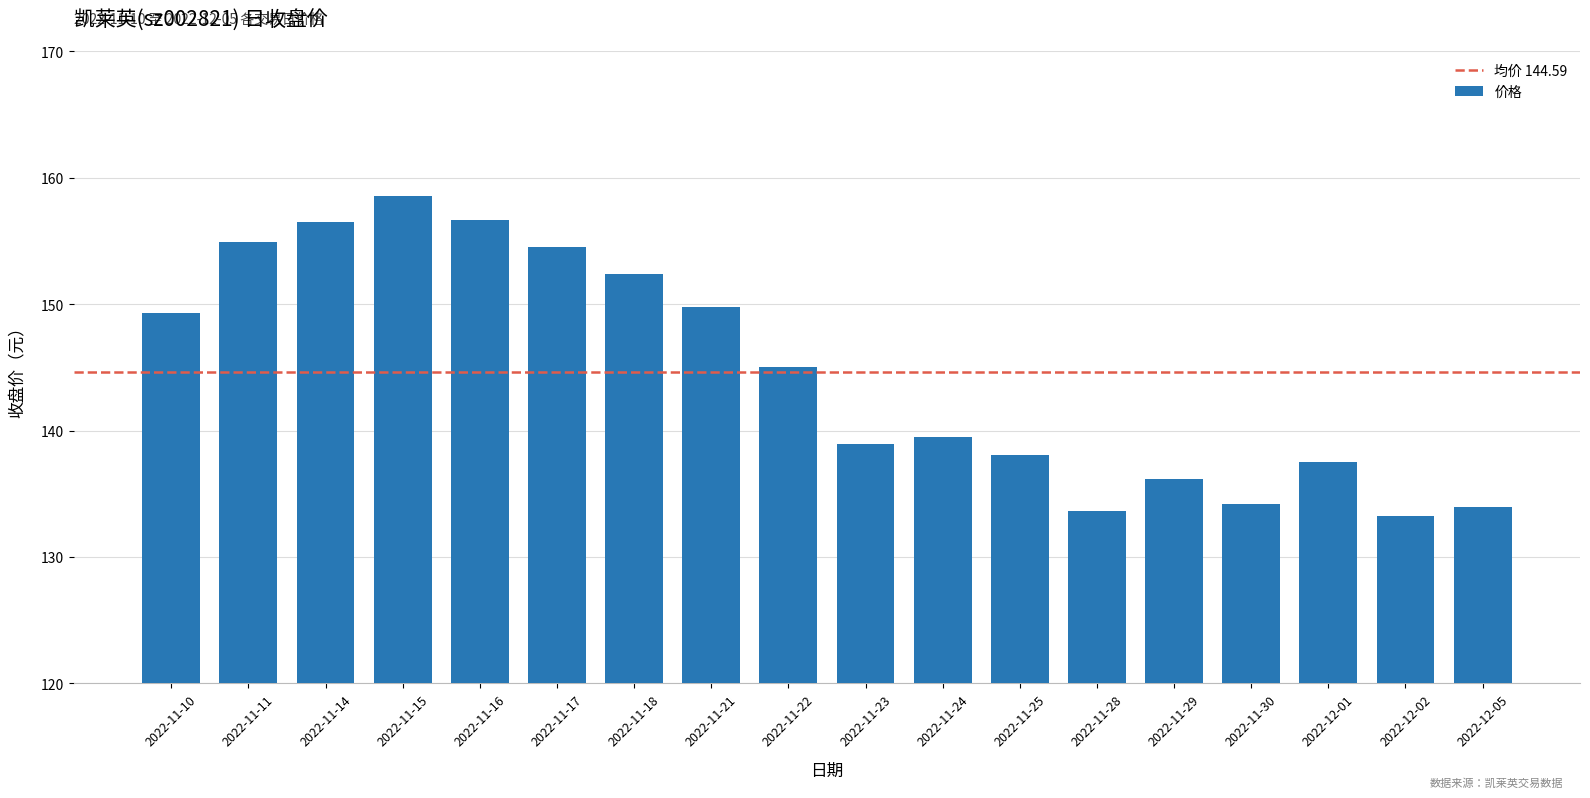

What is the value of the 7th bar from the left?

152.4